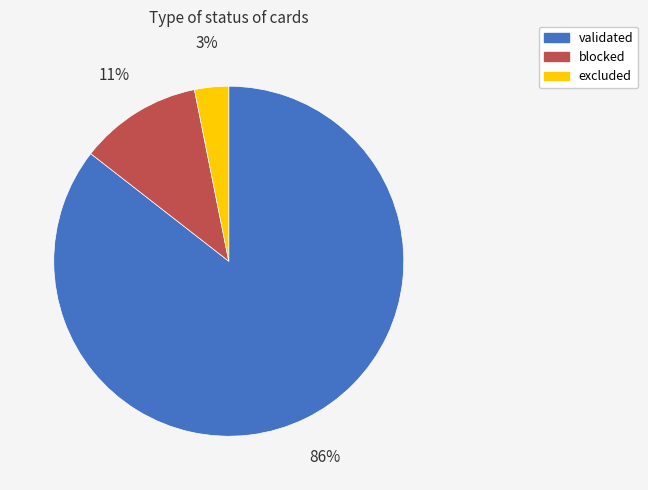

To the nearest percent, what is the average slice percentage?

33%